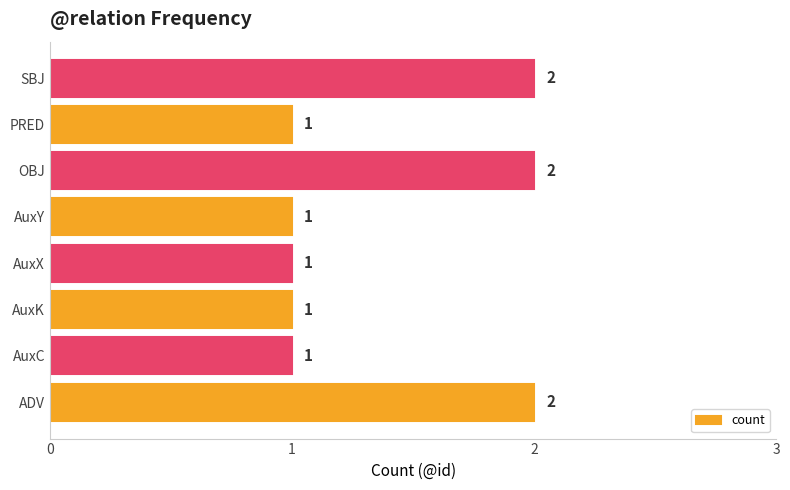

How many values are between 1 and 2?

8